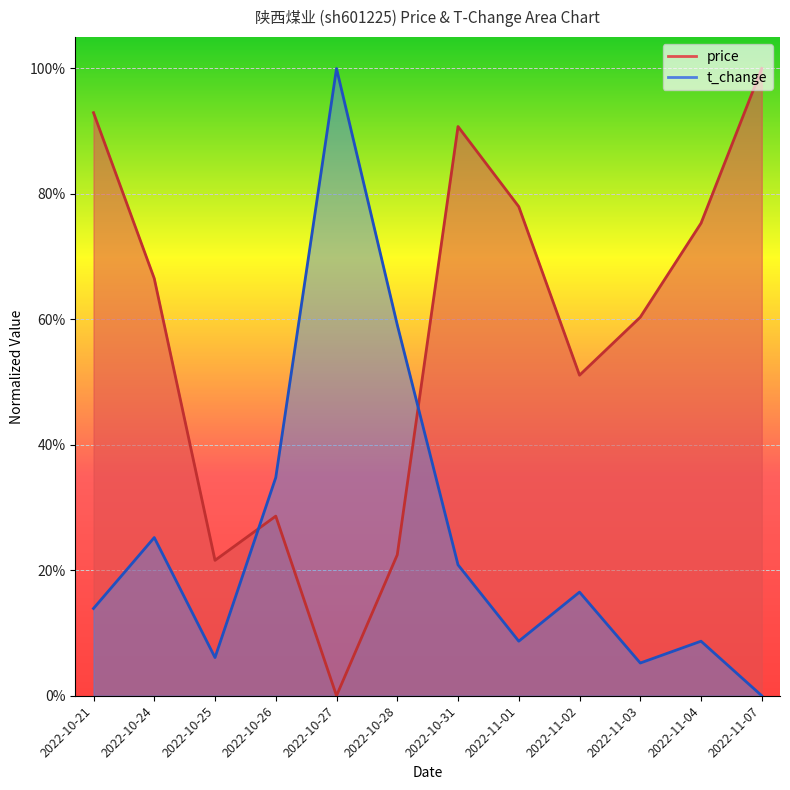

List the series in order of their overall mean, highest first.

price, t_change